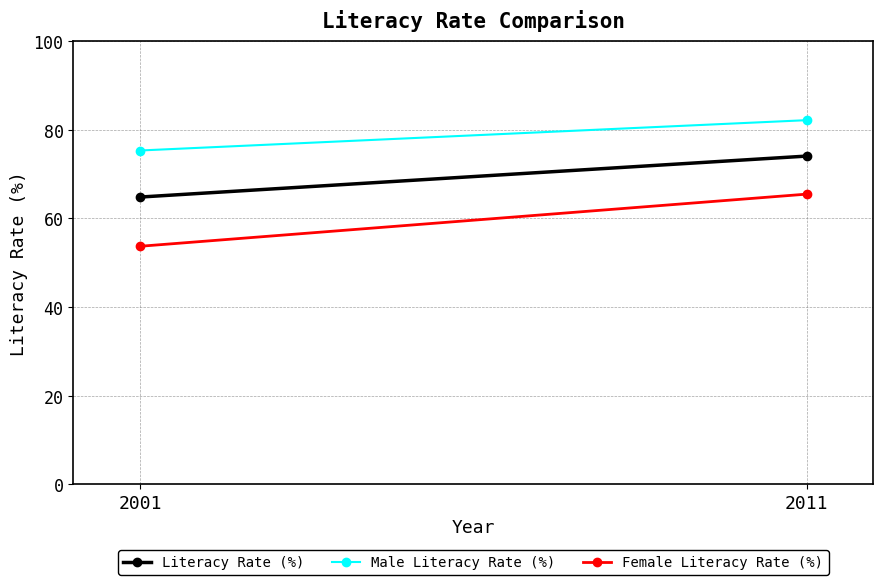

At which category does the chart reach its peak across all series?

2011